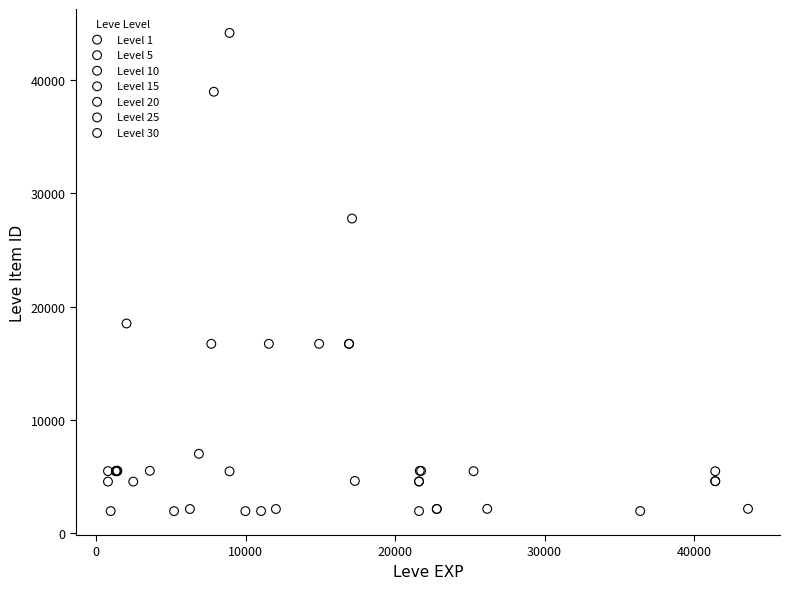

Which series has the largest Y range (max minus min)?

Level 10